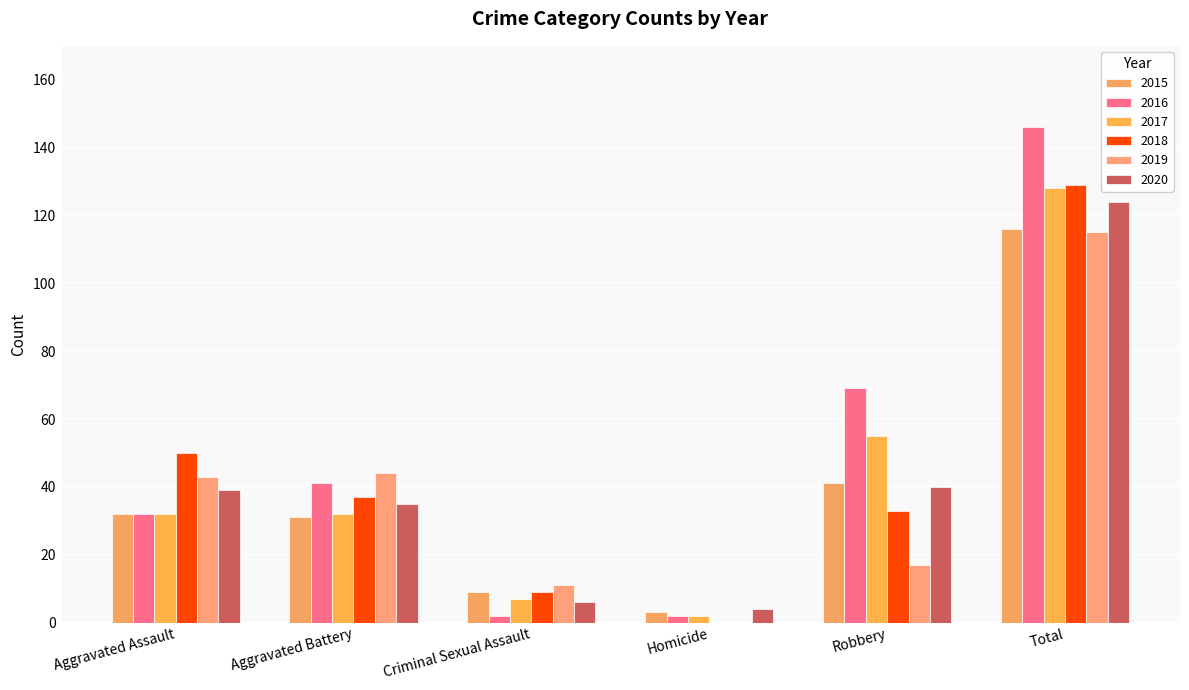

The 2016 series shows 69 at Robbery. True or false?

True